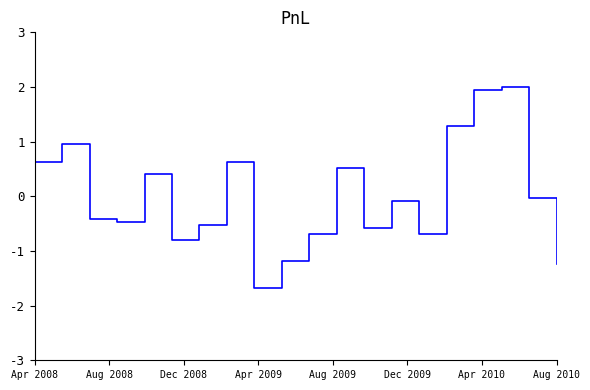

How many lines are shown in the chart?

1